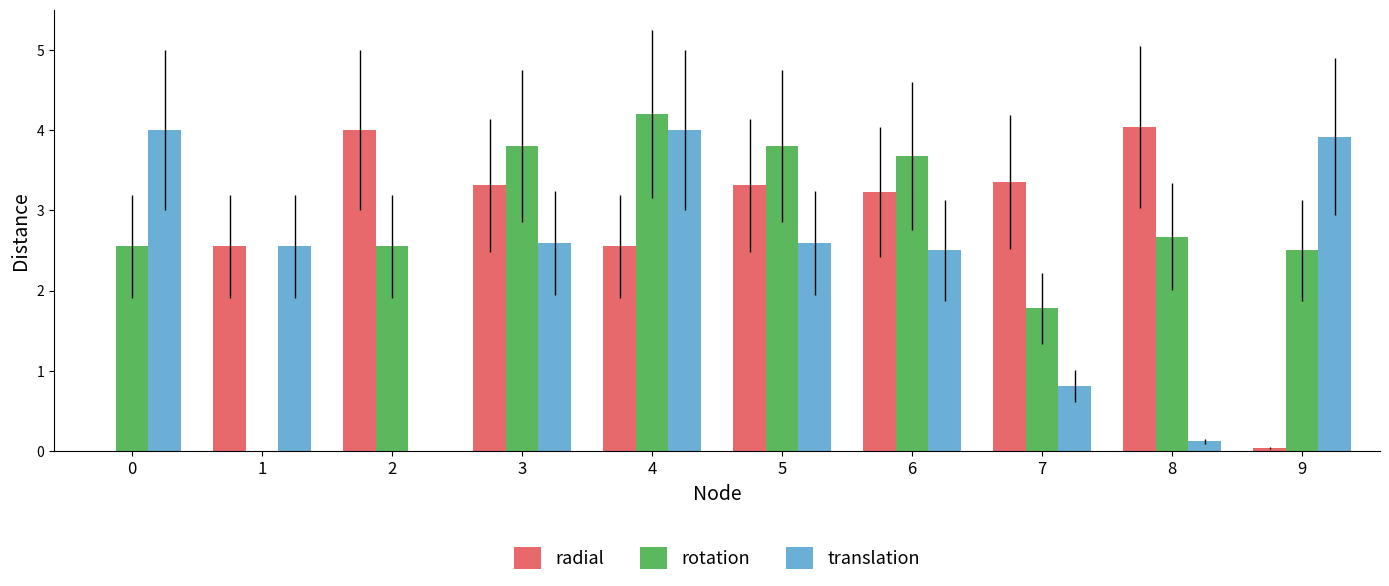

Is it true that rotation equals 3.1 at 7?

False